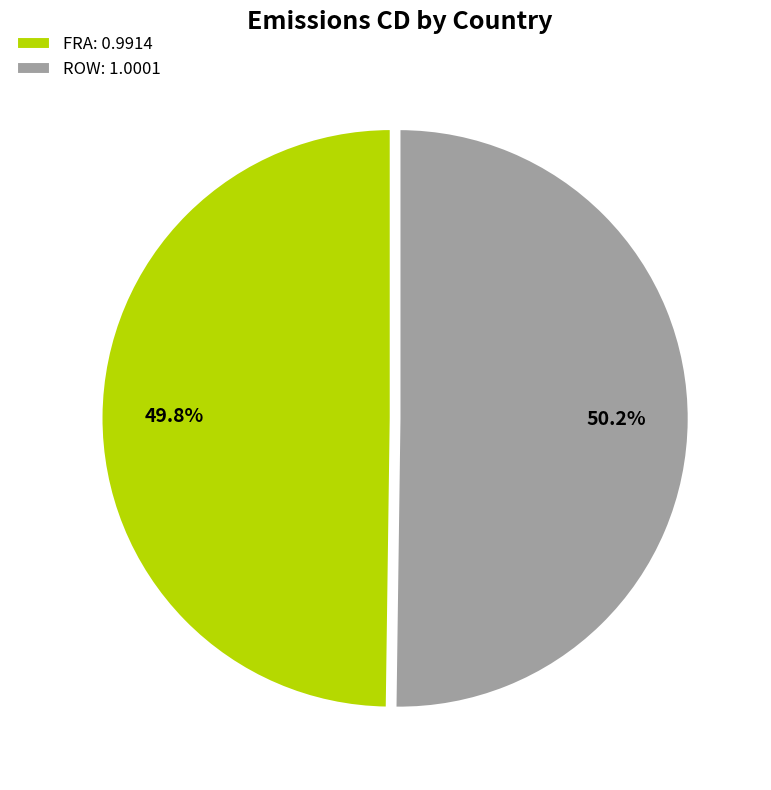

Does any single category account for the majority?

Yes